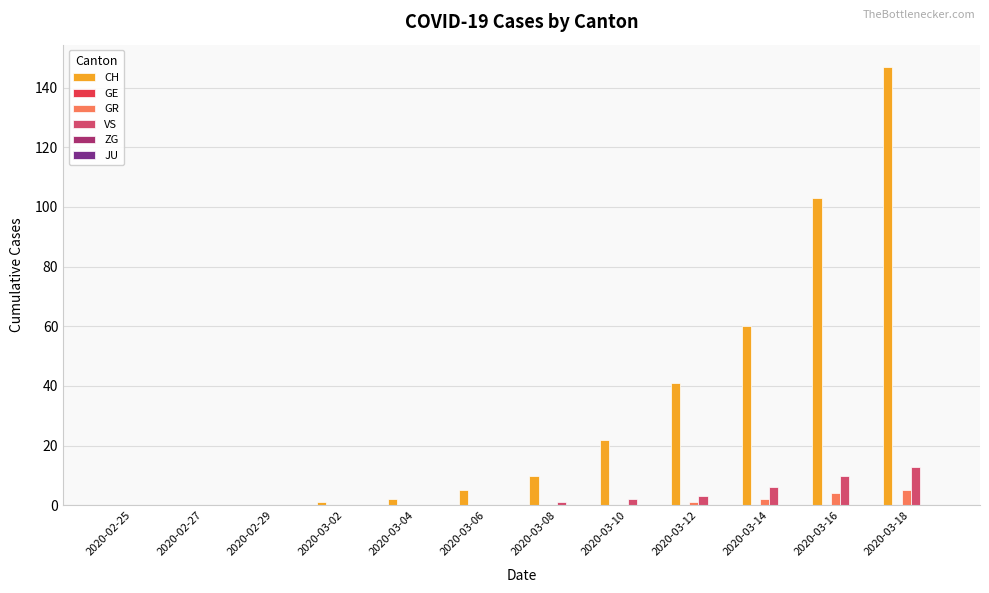

The CH series shows 101 at 2020-02-25. True or false?

False